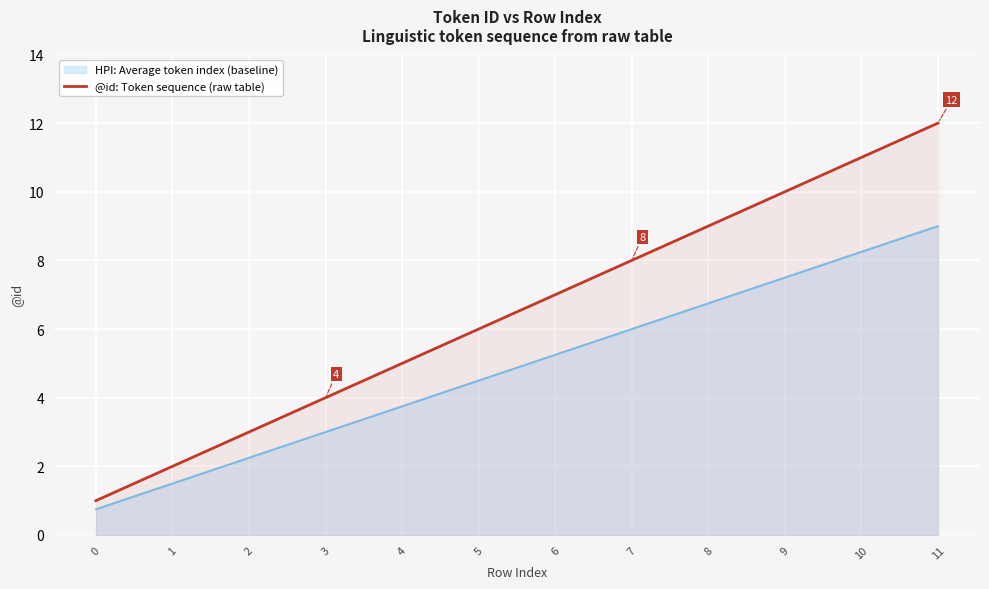

Is it true that the value at 9 is 10?

True